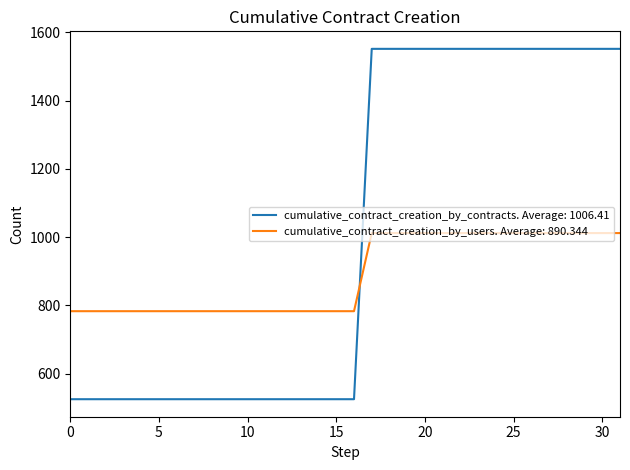

Rank the series by their maximum value, from lowest to highest.

cumulative_contract_creation_by_users. Average: 890.344, cumulative_contract_creation_by_contracts. Average: 1006.41